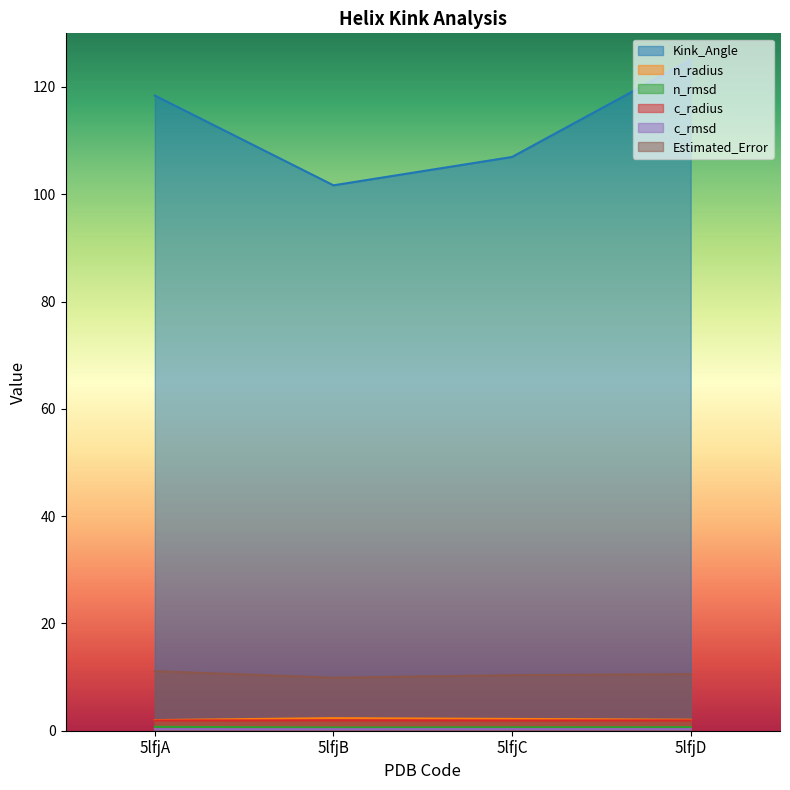

What is the sum of all n_rmsd values?

2.6